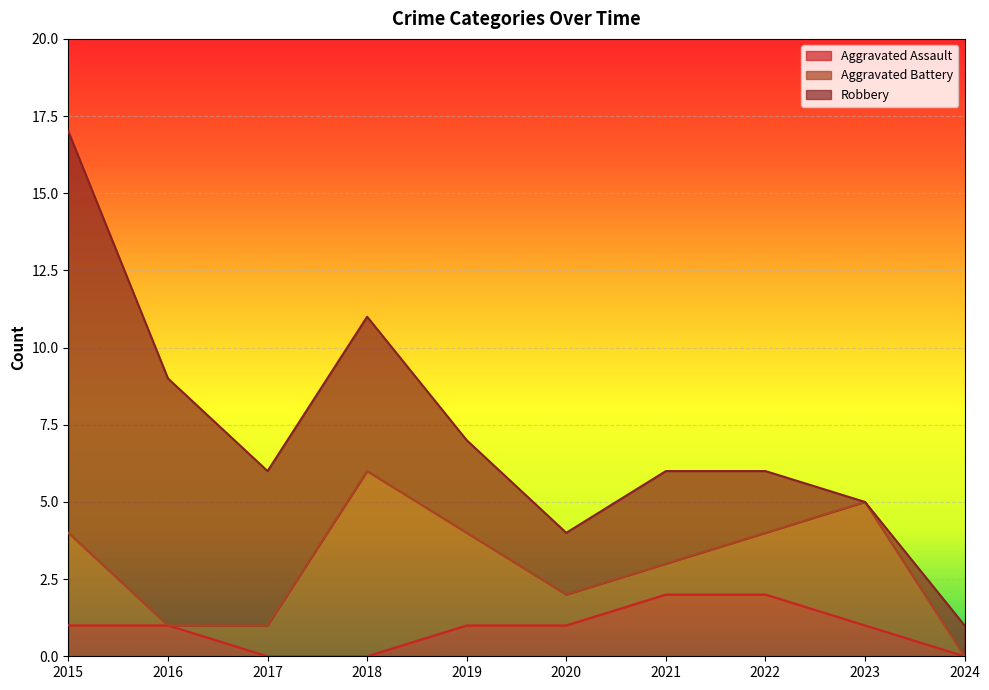

Rank the series by their average value, from lowest to highest.

Aggravated Assault, Aggravated Battery, Robbery